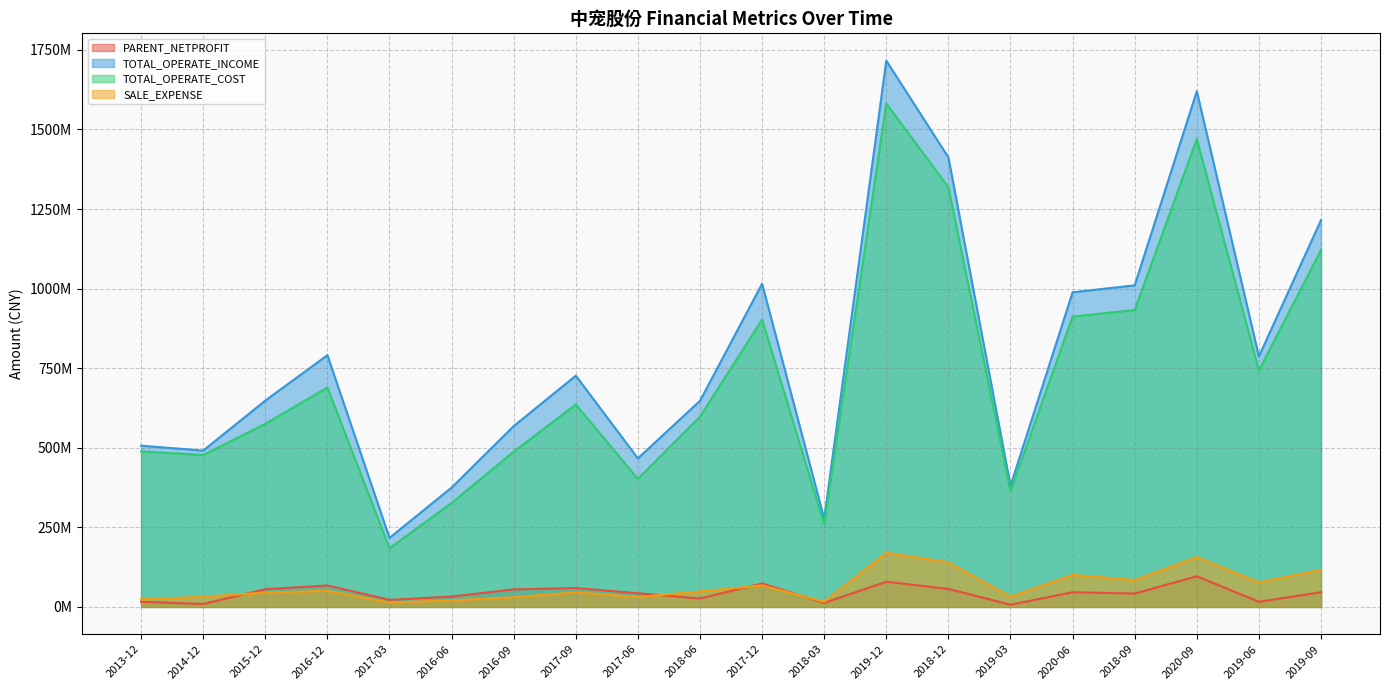

Between 2016-12 and 2020-06, which series saw the biggest shift?

TOTAL_OPERATE_COST